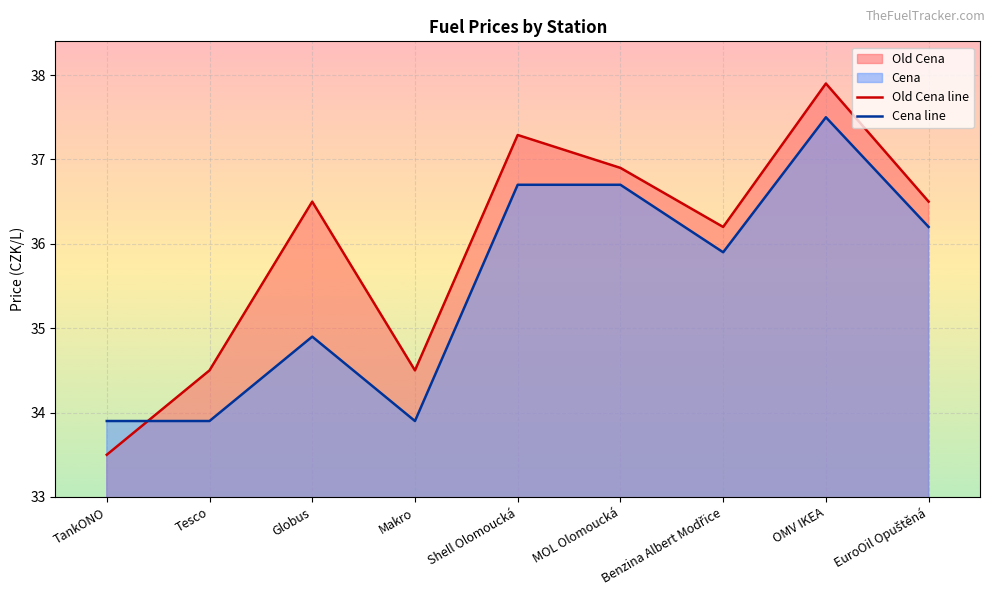

What is the total value across all series at Benzina Albert Modřice?

72.1